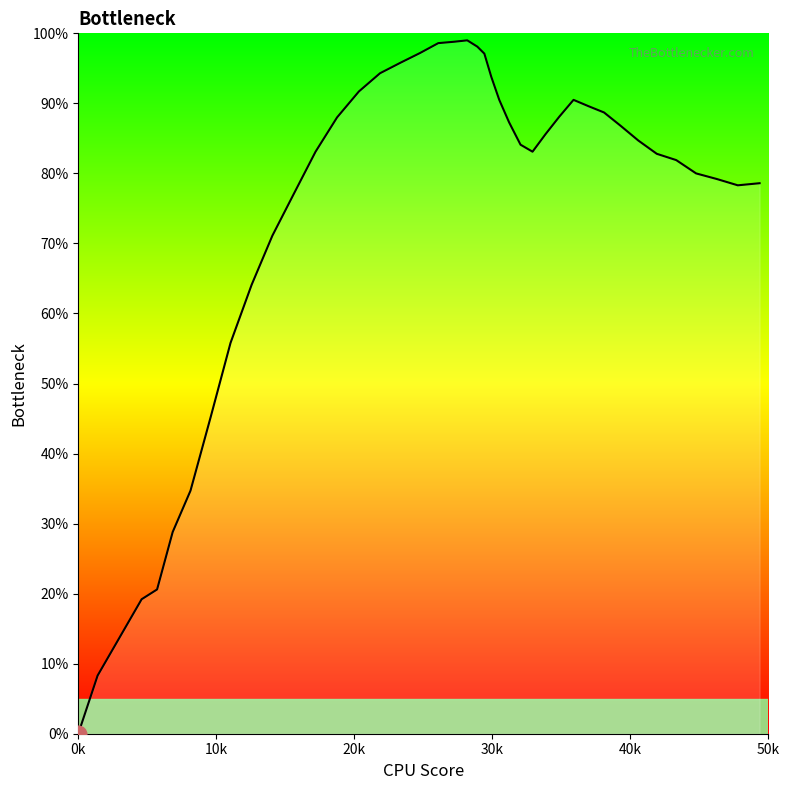

What is the difference between the maximum and minimum values?

99.0